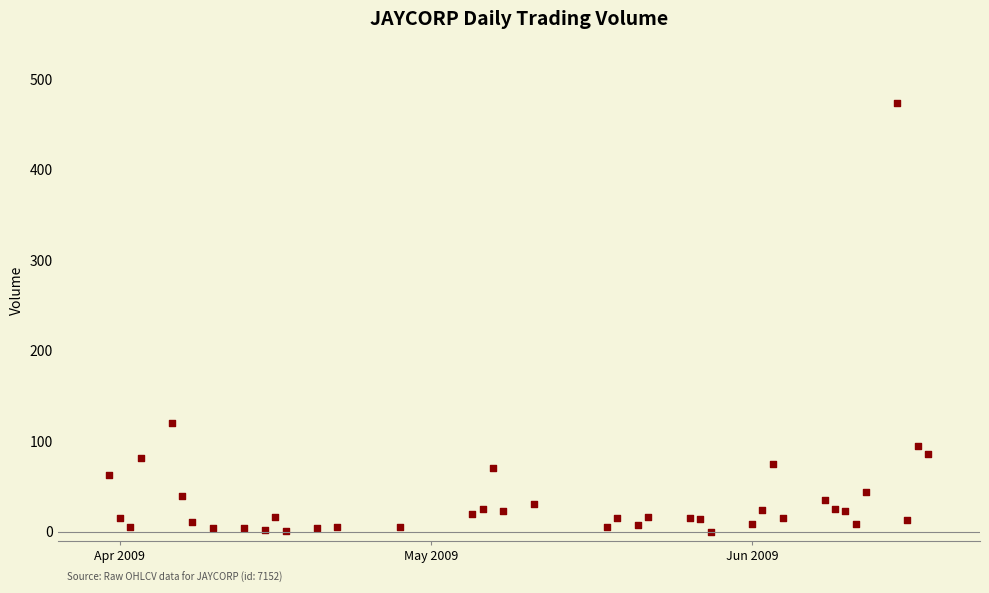

What Y value in the scatter plot is closest to 236?

119.5